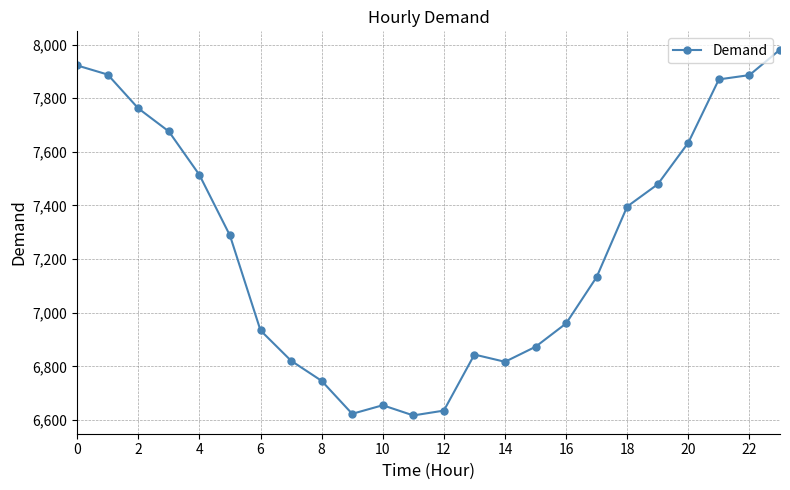

What is the maximum value shown in the chart?

7981